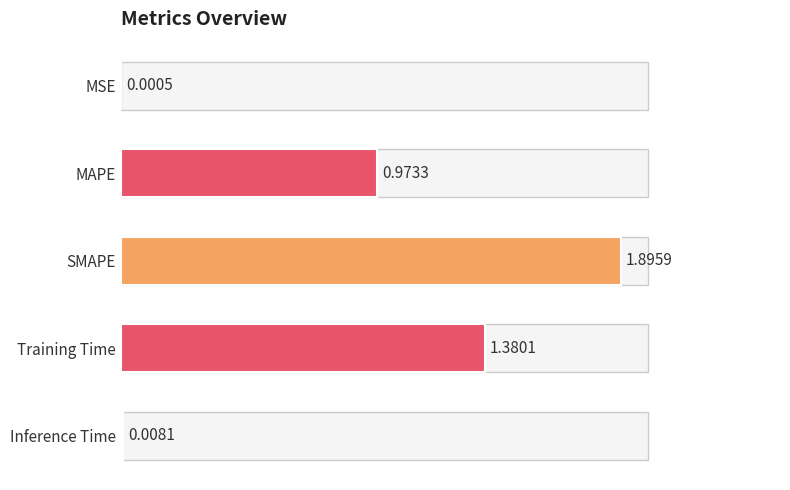

Which has a higher value, MAPE or Training Time?

Training Time